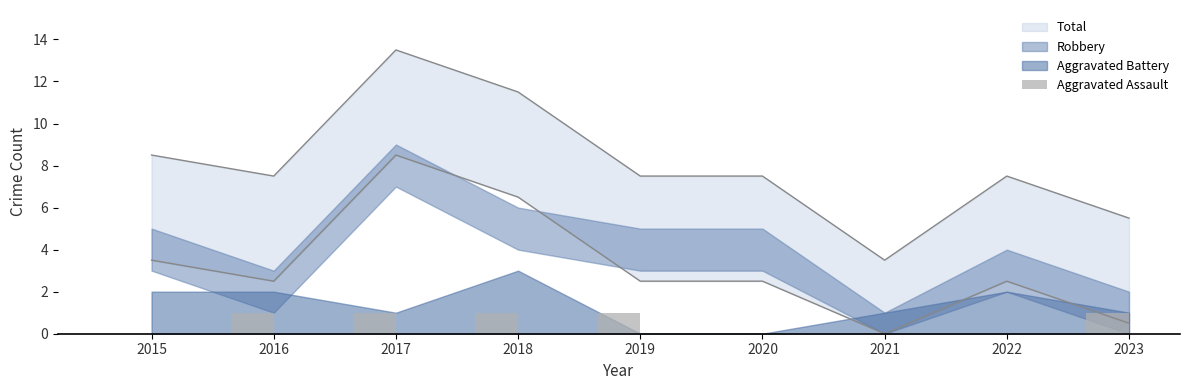

True or false: the data shows 1 at 2018.

False